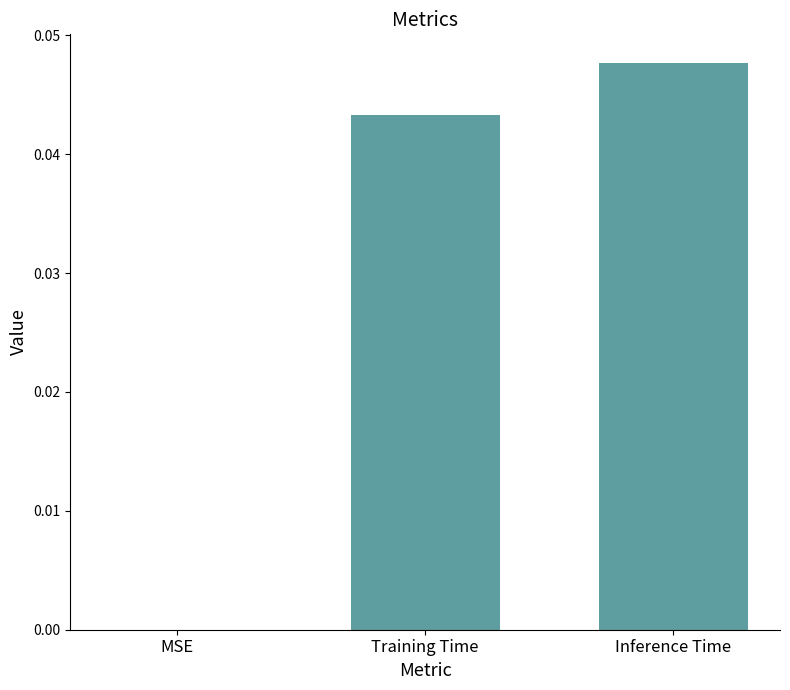

How many distinct data groups are displayed?

1